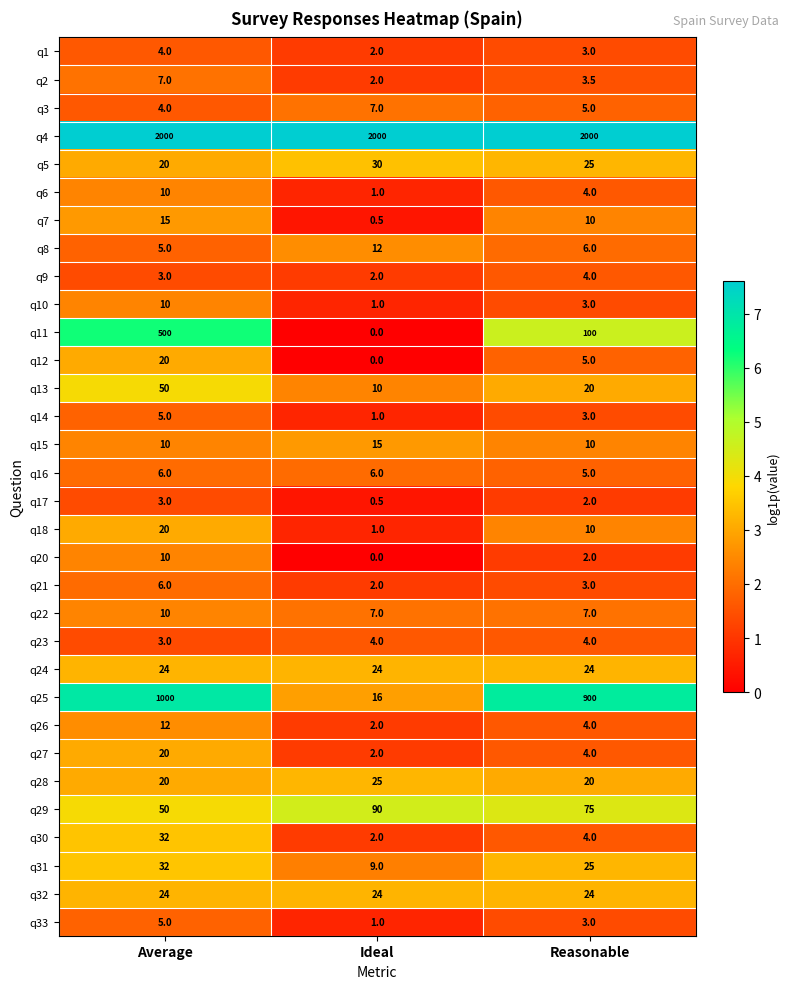

What is the spread (max minus min) of values at Ideal?

2000.0